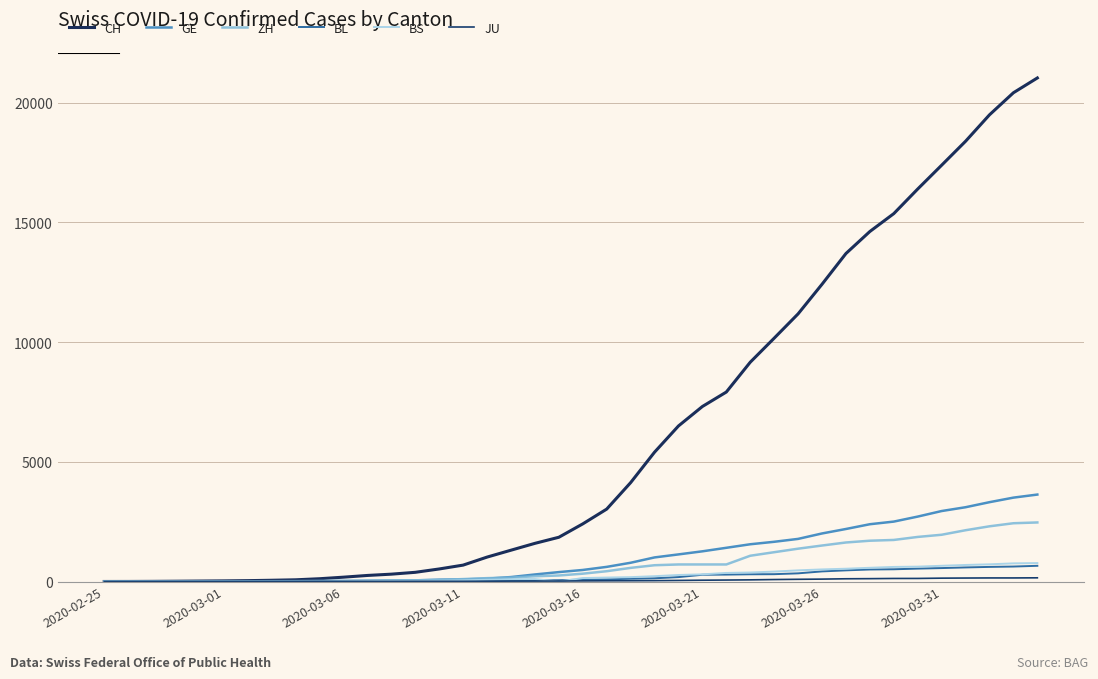

Does the chart have visible grid lines?

Yes